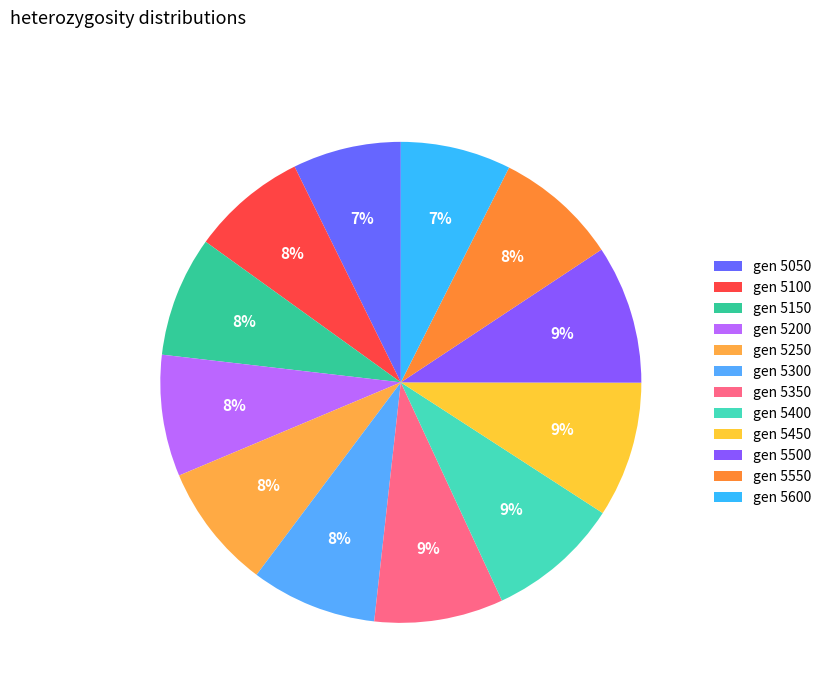

Count the number of slices in the pie.

12